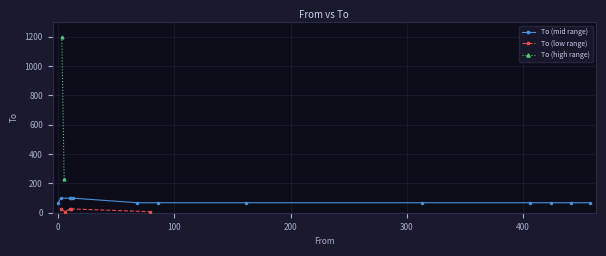

List the labels in order of value, largest first.

3, 5, 2, 10, 11, 13, 0, 68, 162, 424, 86, 406, 441, 458, 313, 2, 10, 11, 6, 79